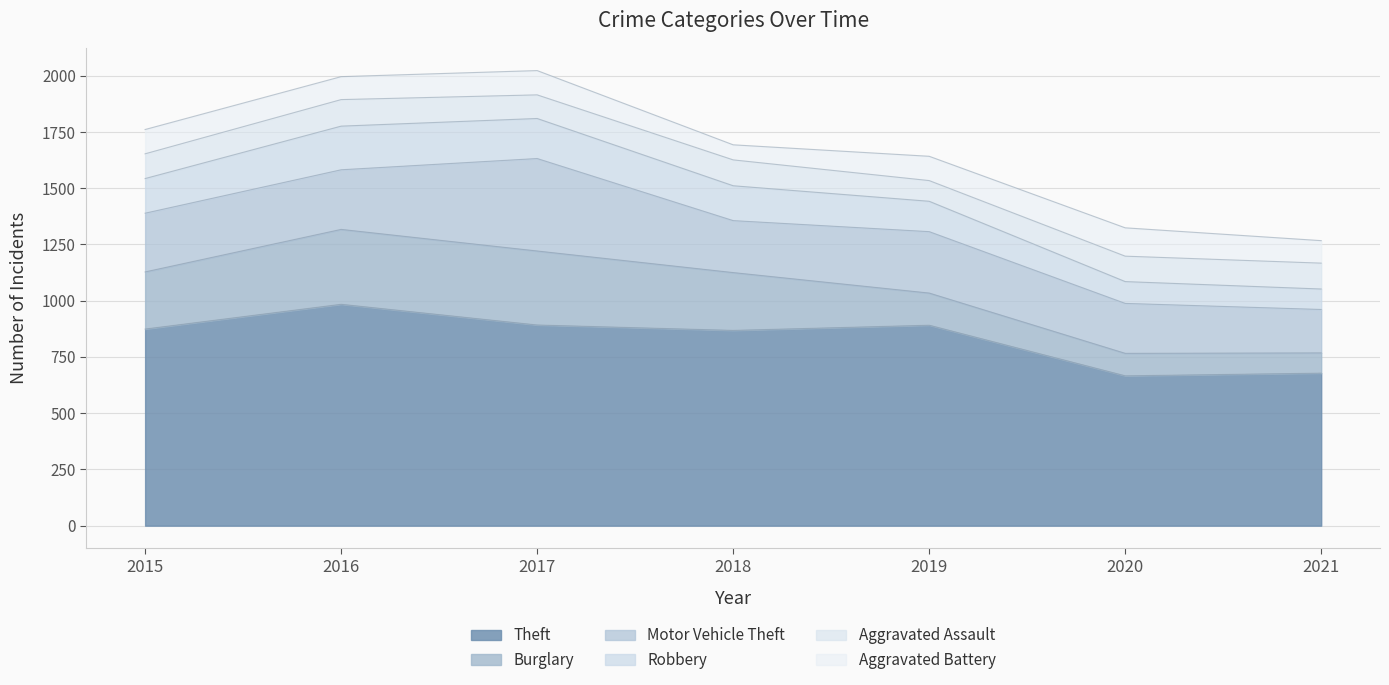

True or false: Burglary has a value of 254 at 2015.

True